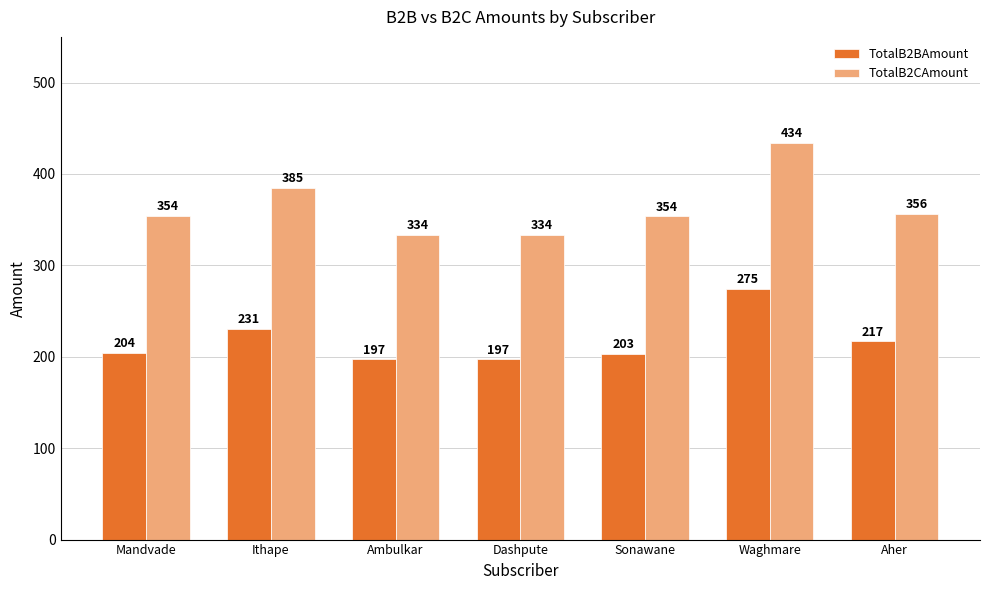

At which label is TotalB2BAmount closest to 235?

Ithape